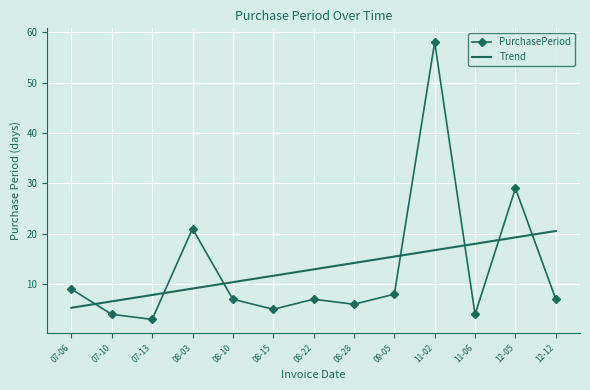

What is the approximate value of PurchasePeriod at 07-10?

4.0